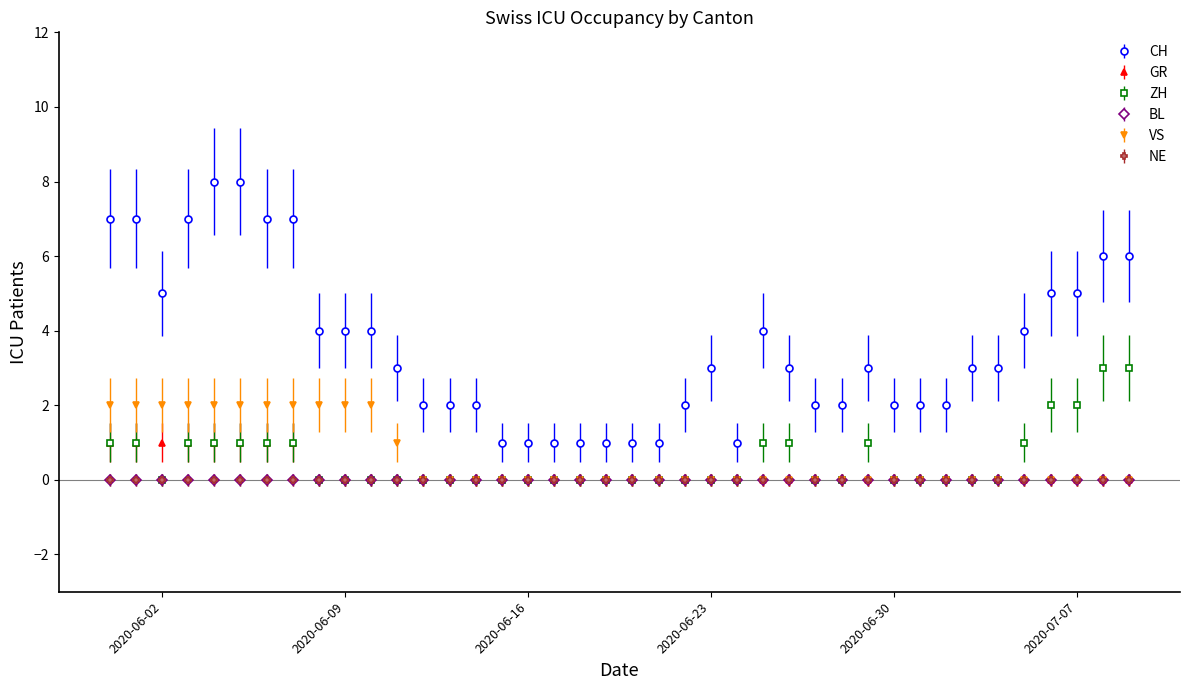

Is this an area chart (filled region under the line)?

No